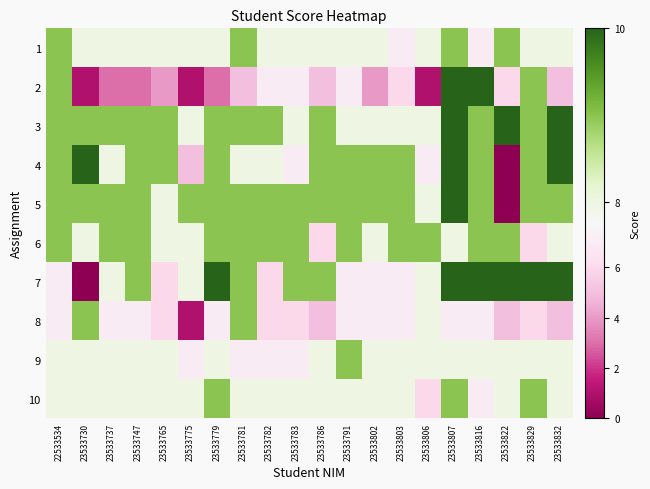

At 23533730, list the series in order from smallest to largest.

7, 2, 1, 6, 9, 10, 3, 5, 8, 4